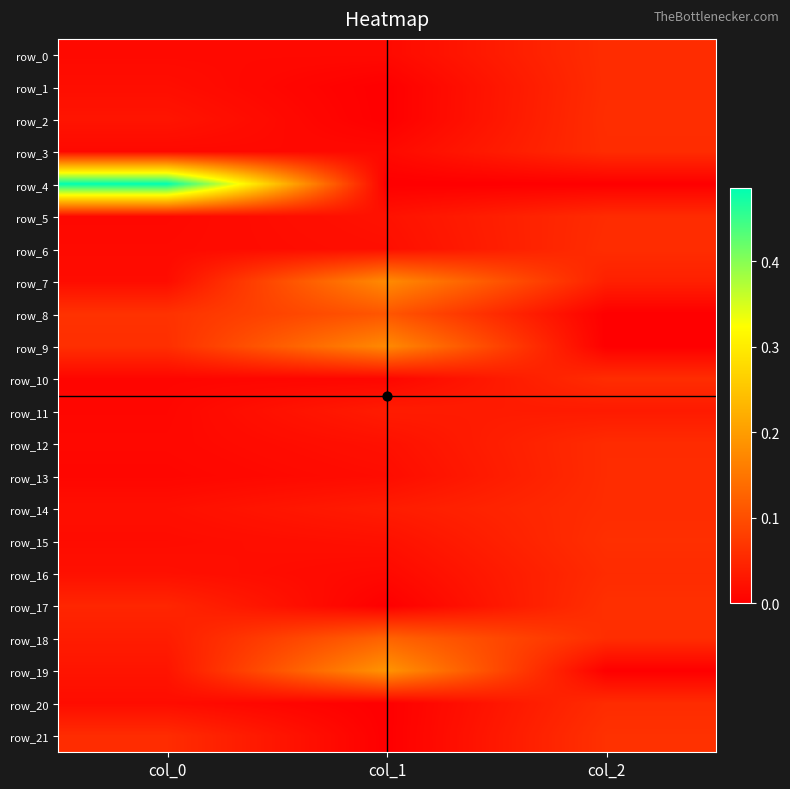

At which category is the sum across all series the highest?

col_0